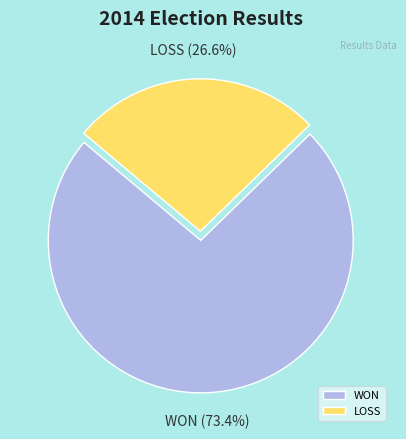

What is the majority slice?

WON